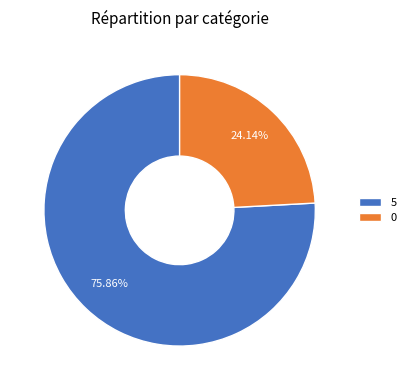

Which slice is the largest?

5